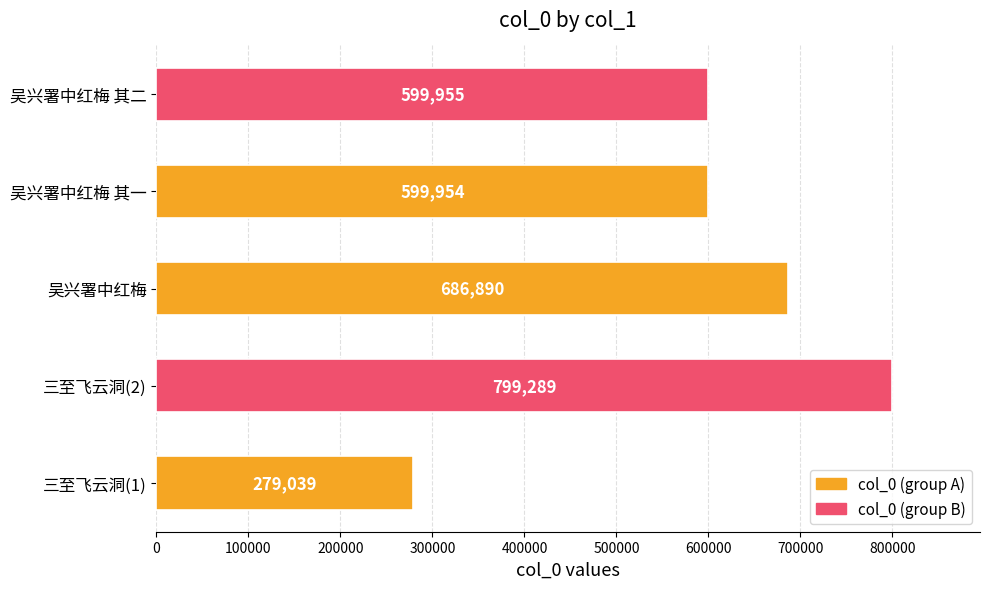

Rank the categories by value from lowest to highest.

三至飞云洞(1), 吴兴署中红梅 其一, 吴兴署中红梅 其二, 吴兴署中红梅, 三至飞云洞(2)